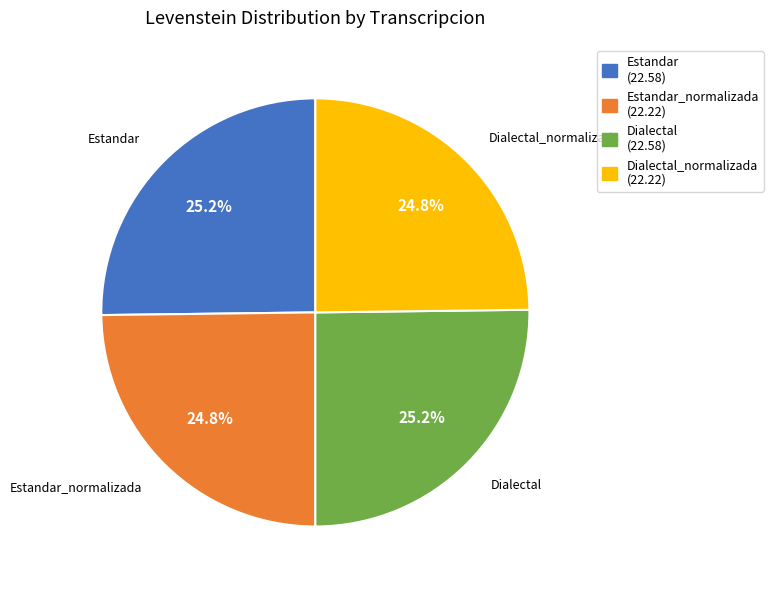

Is there any slice that represents more than half of the pie?

No